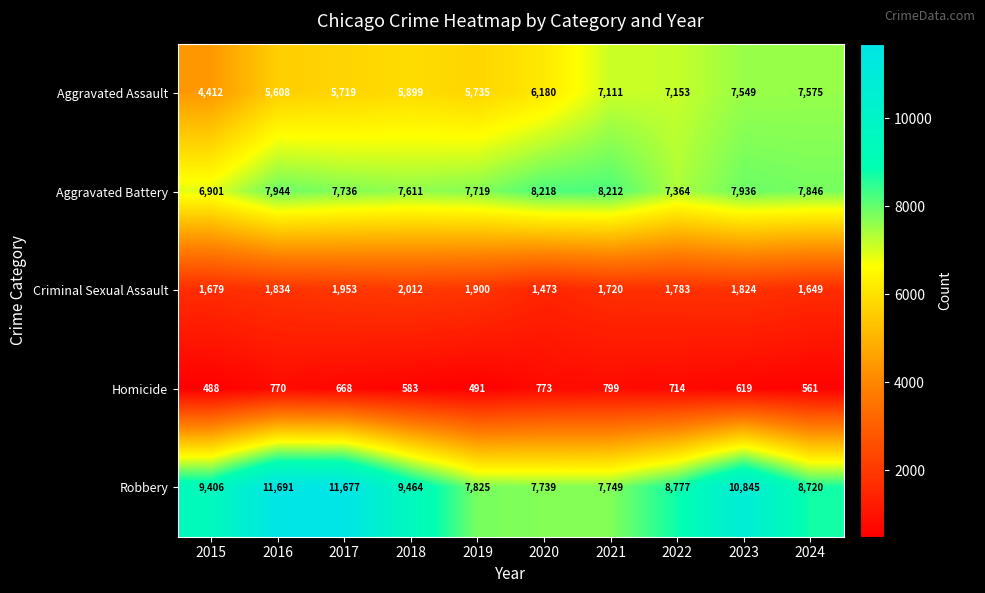

True or false: Robbery has a value of 7749 at 2021.

True